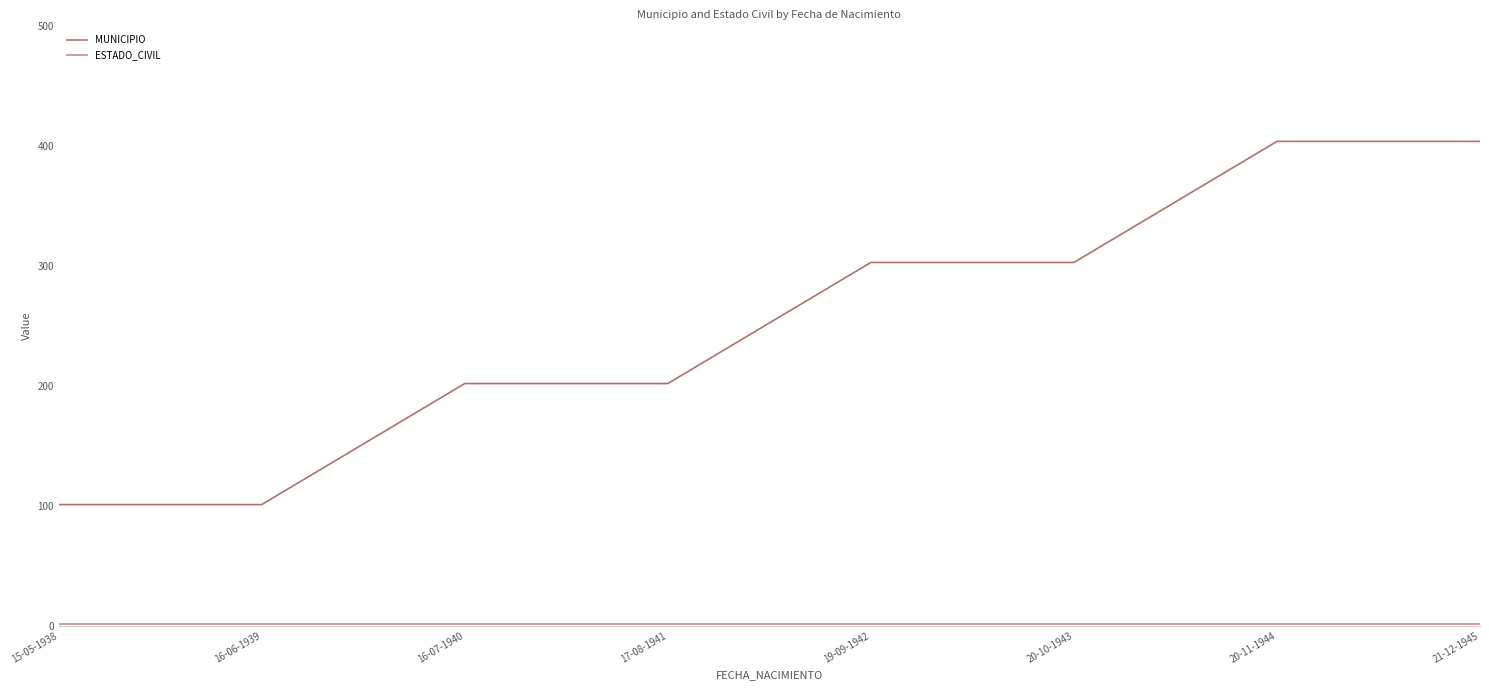

Which series has the largest range (max minus min)?

MUNICIPIO